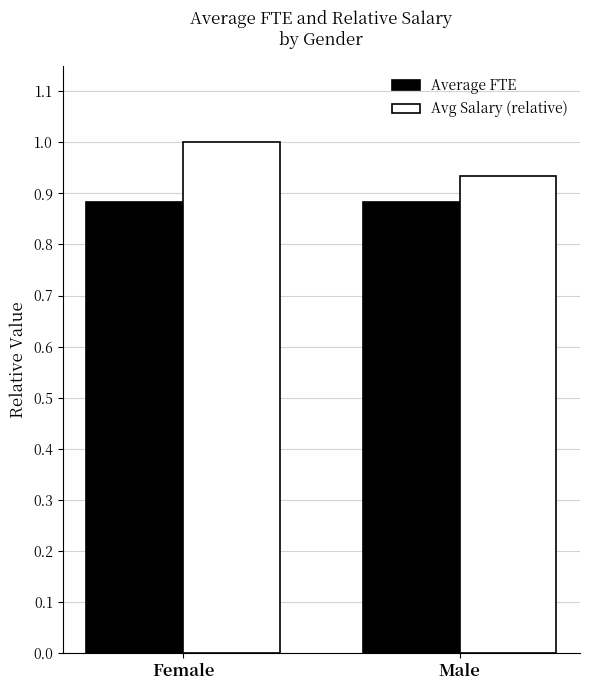

How many bars are there in each group?

2